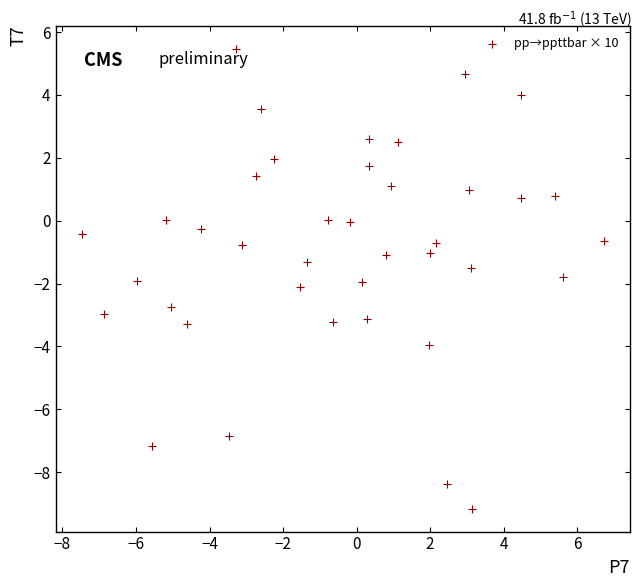

What is the range of Y values (max minus min)?

14.6